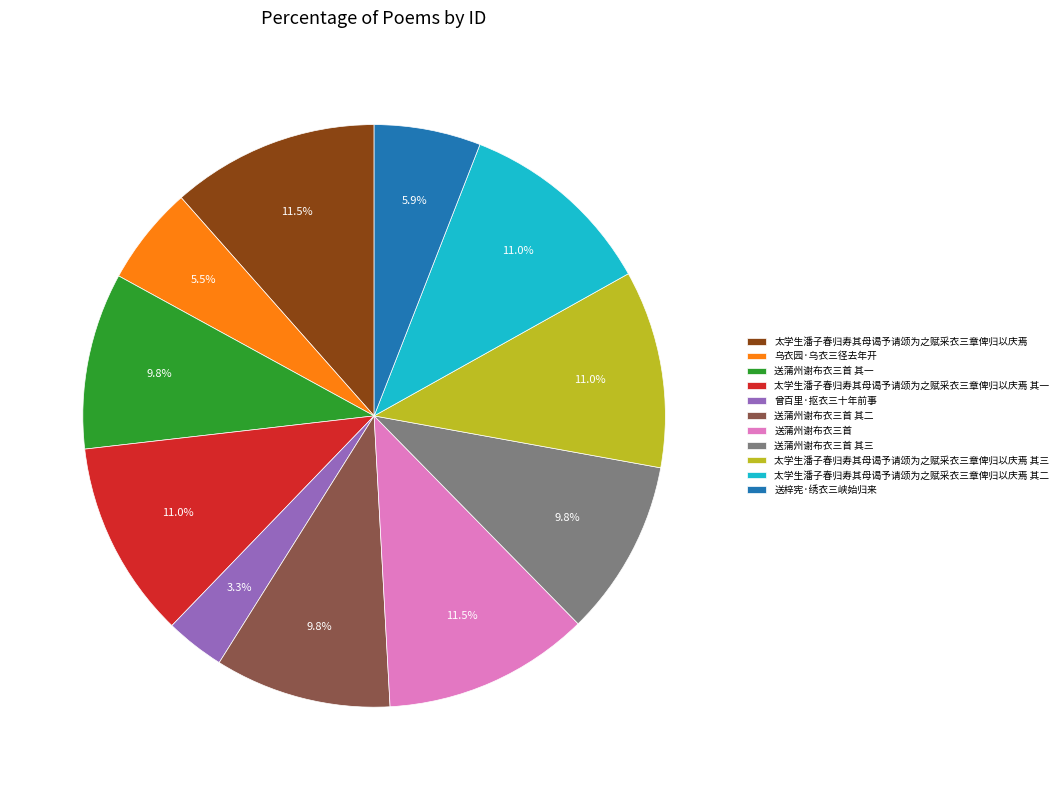

Approximately how many times larger is the value at 太学生潘子春归寿其母谒予请颂为之赋采衣三章俾归以庆焉 其一 compared to 送蒲州谢布衣三首?

1.0